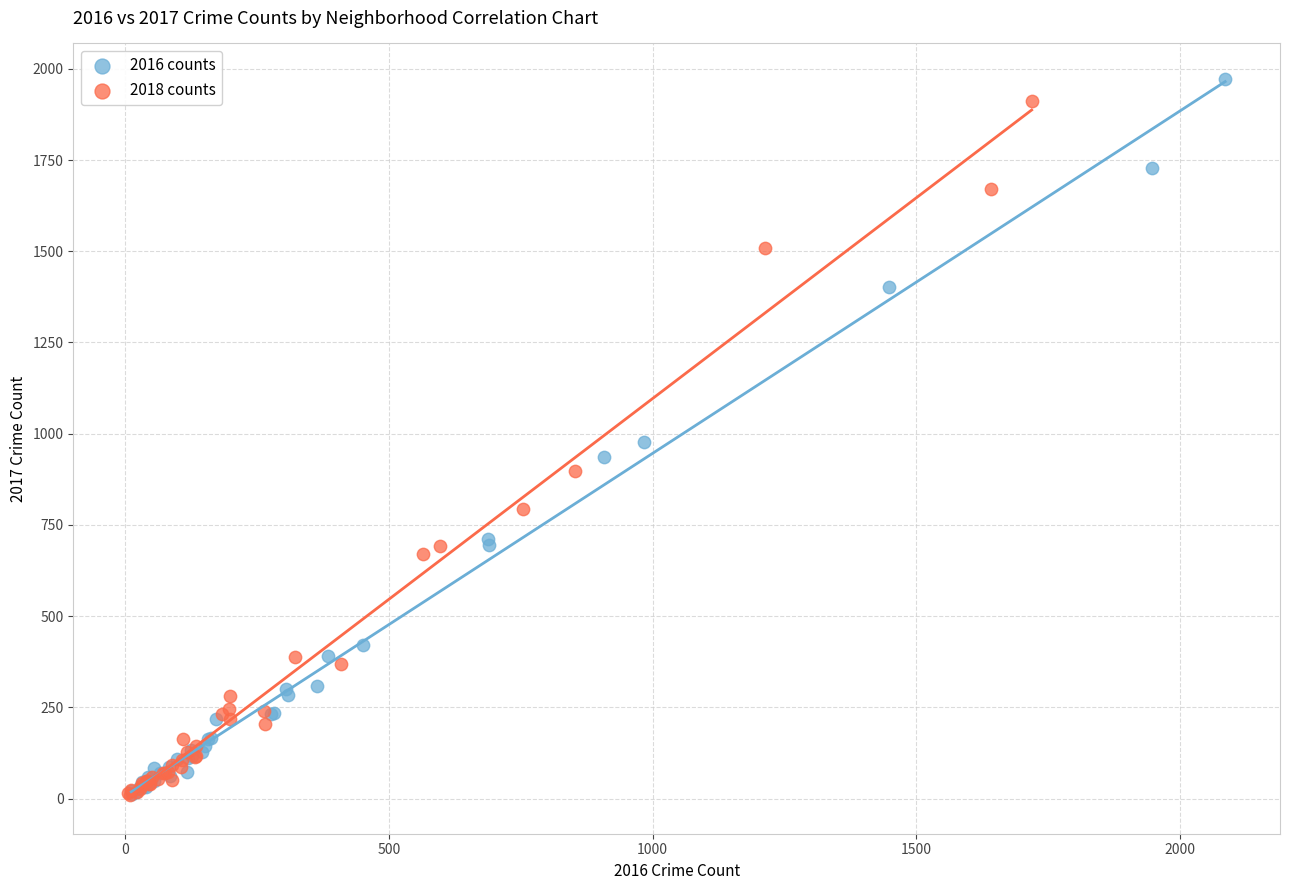

Which series has the largest Y range (max minus min)?

2016 counts